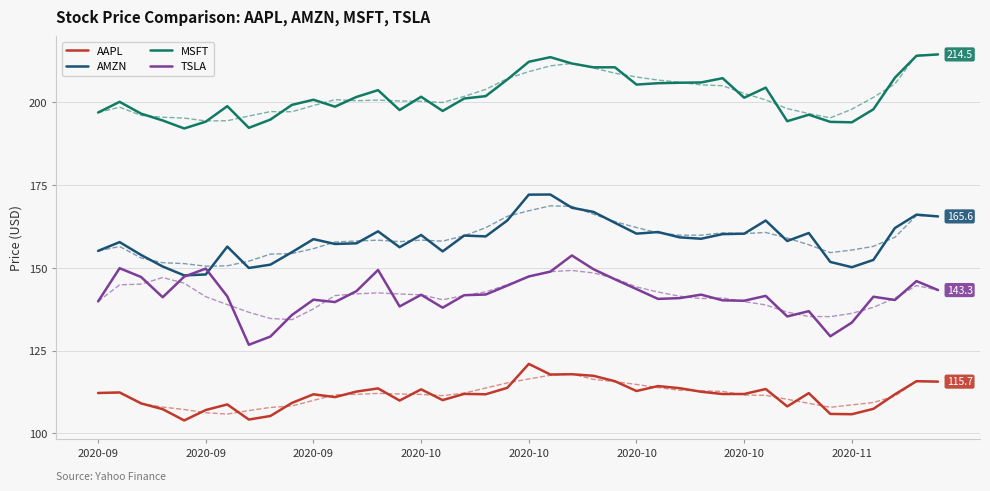

What is the maximum value shown in the chart?

214.5